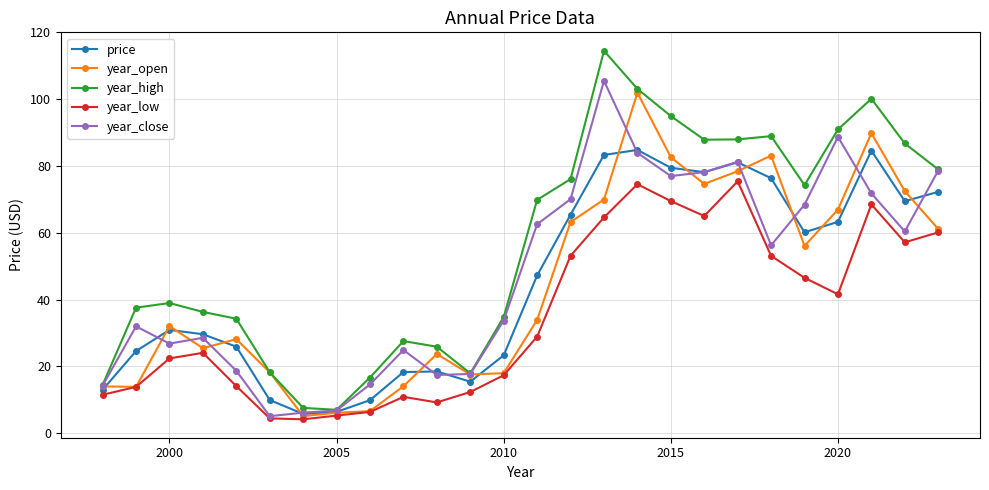

True or false: year_low and year_high intersect in this chart.

False